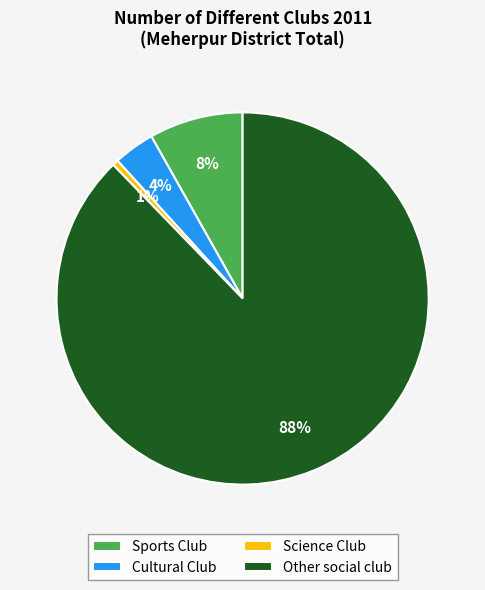

Between Science Club and Other social club, which is larger?

Other social club